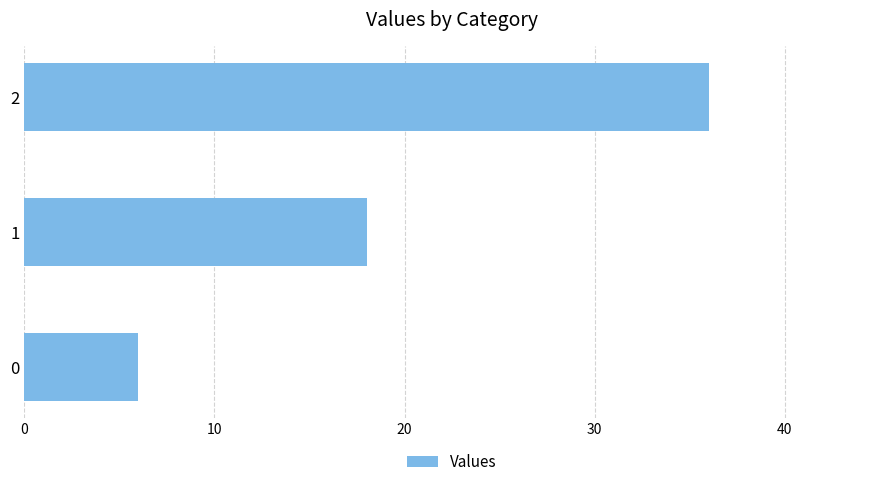

The chart shows a value of 27 at 1. True or false?

False